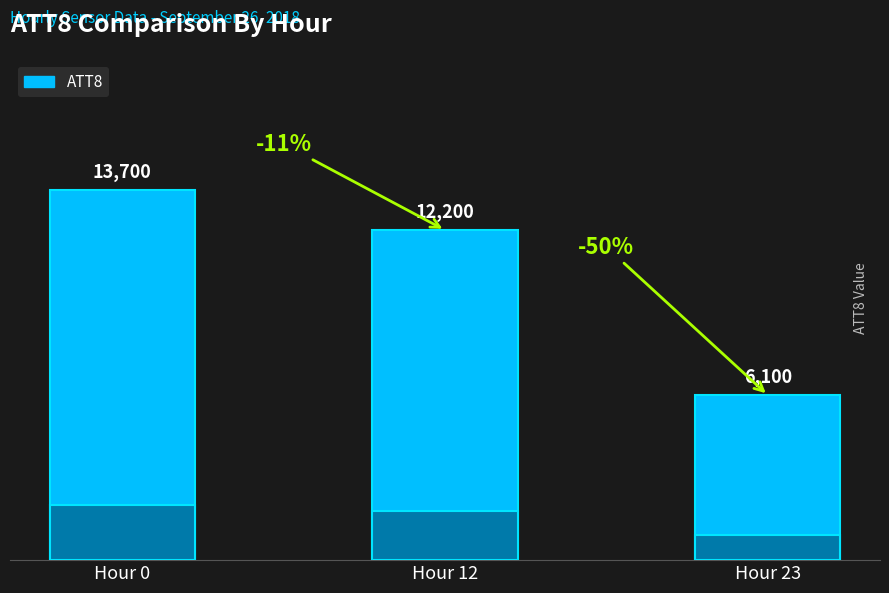

The chart shows a value of 7041 at Hour 0. True or false?

False